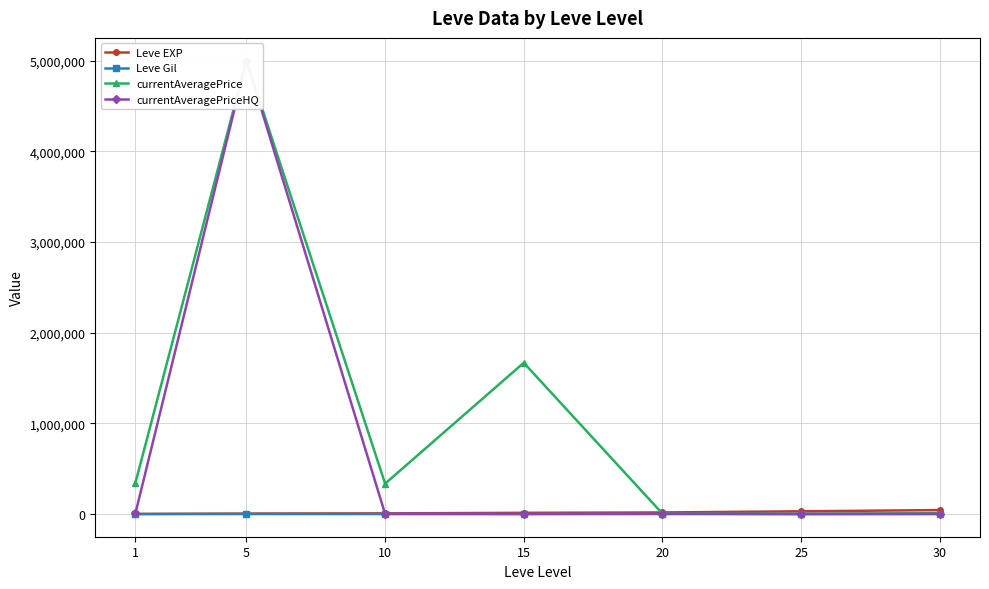

Between 15 and 30, which series saw the biggest shift?

currentAveragePrice